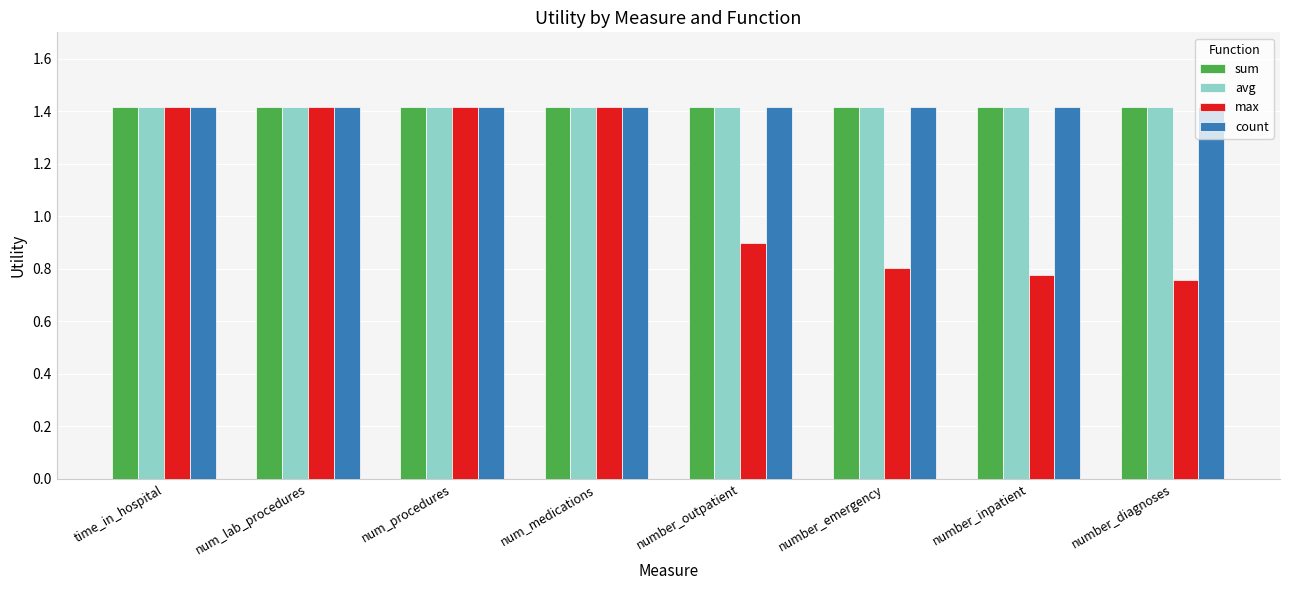

How many bars are there in each group?

4